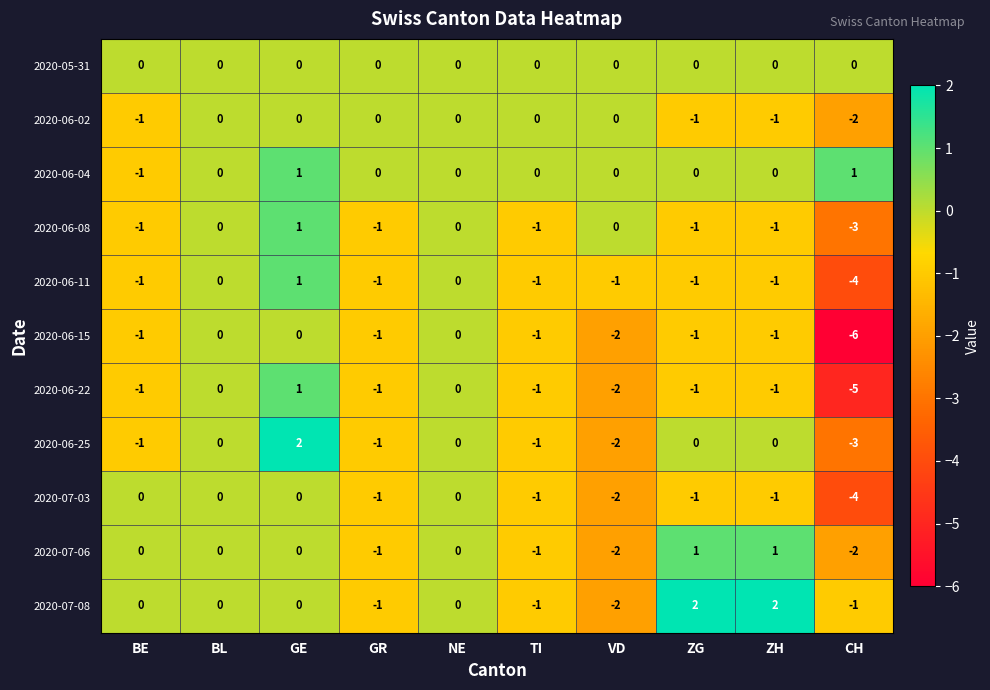

Which series has the largest total across all categories?

2020-06-04